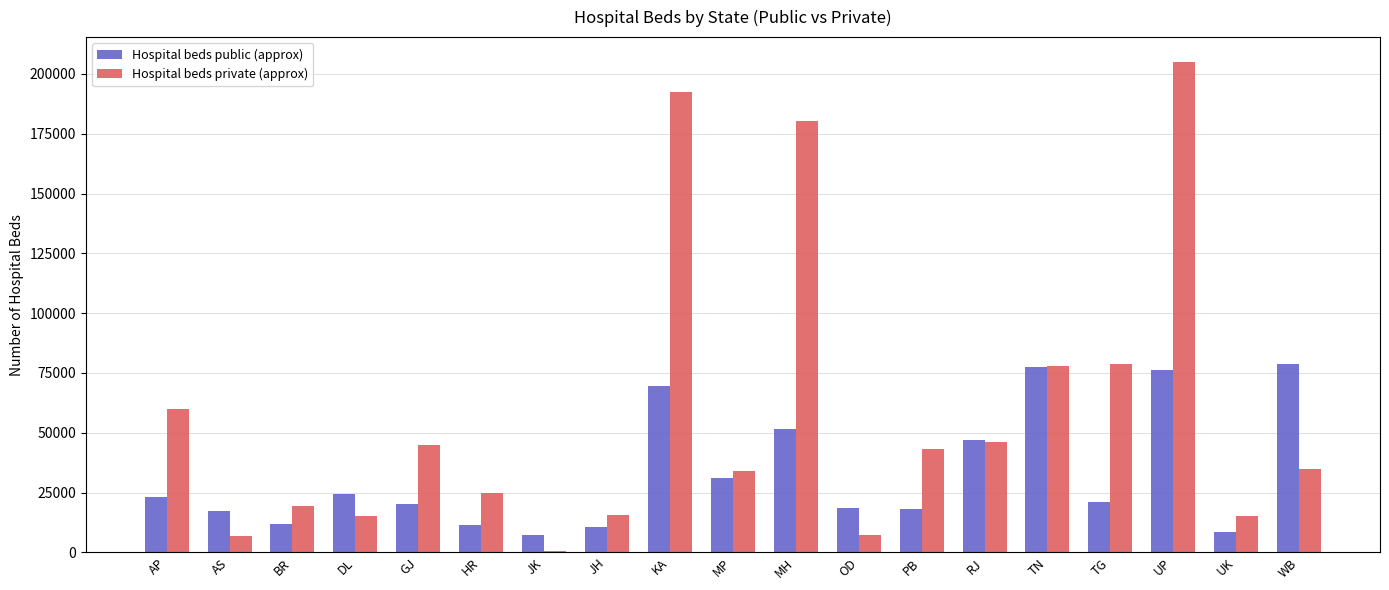

At which category is the sum across all series the highest?

UP